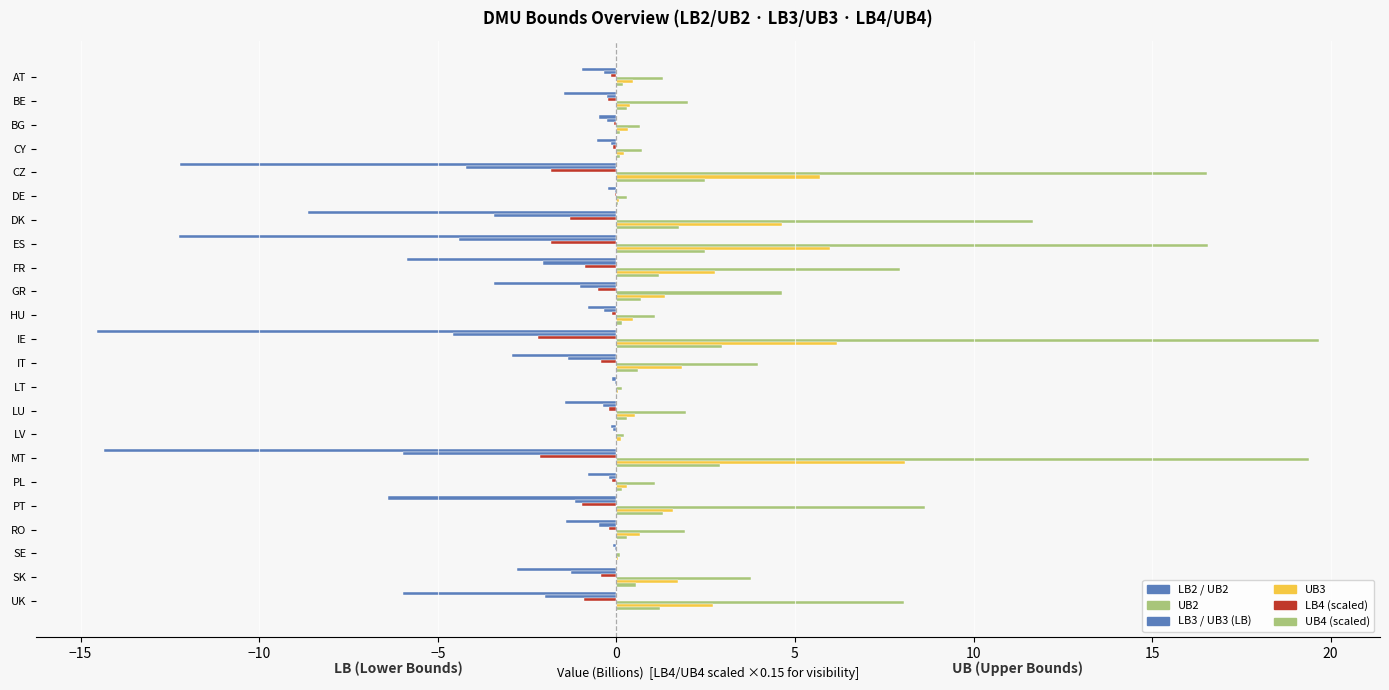

How many series are shown in this chart?

6